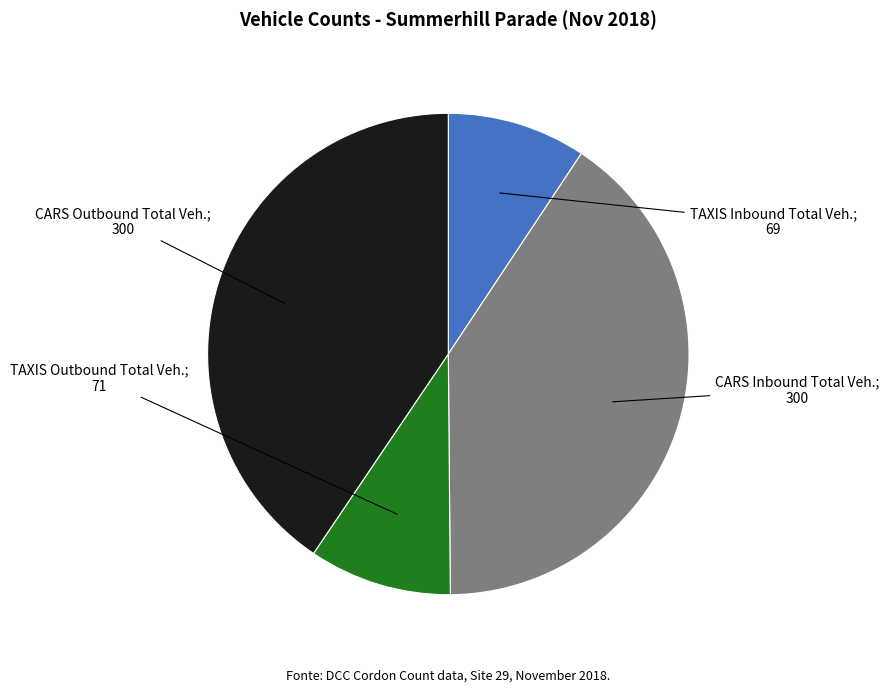

Is there any slice that represents more than half of the pie?

No